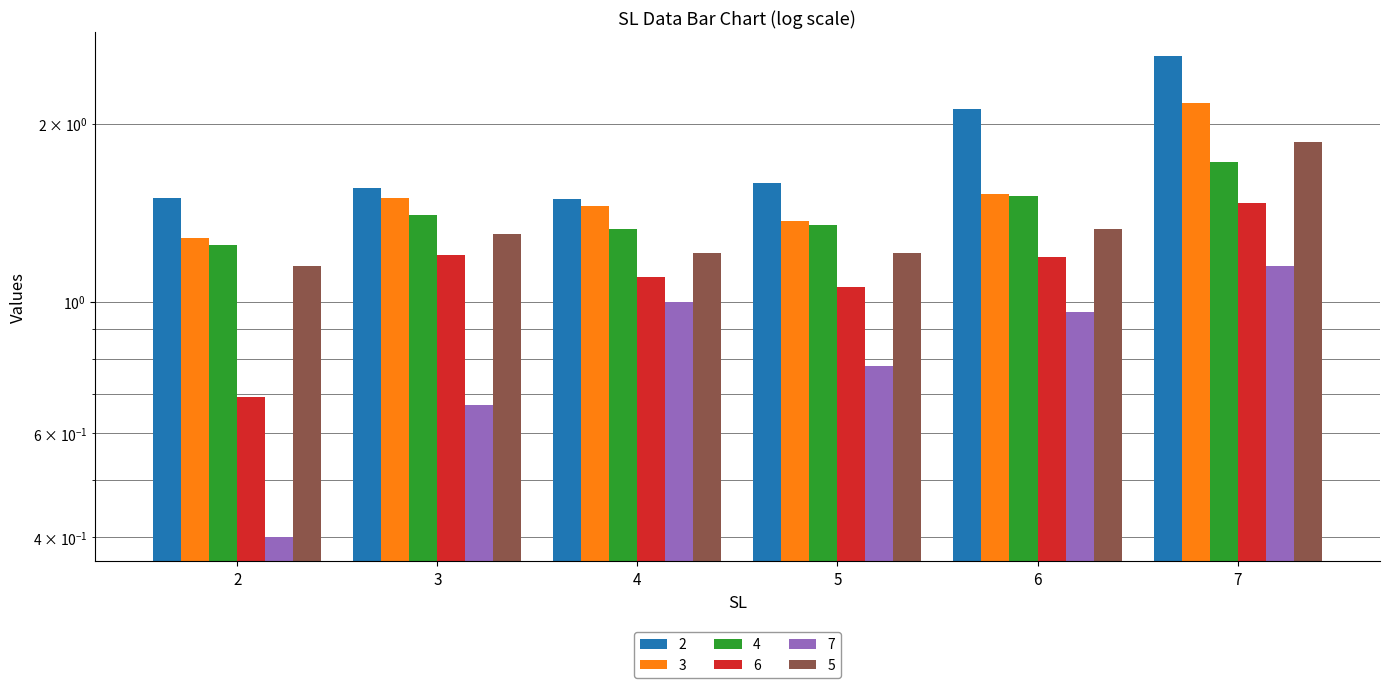

Which series changed the most between 4 and 5?

7